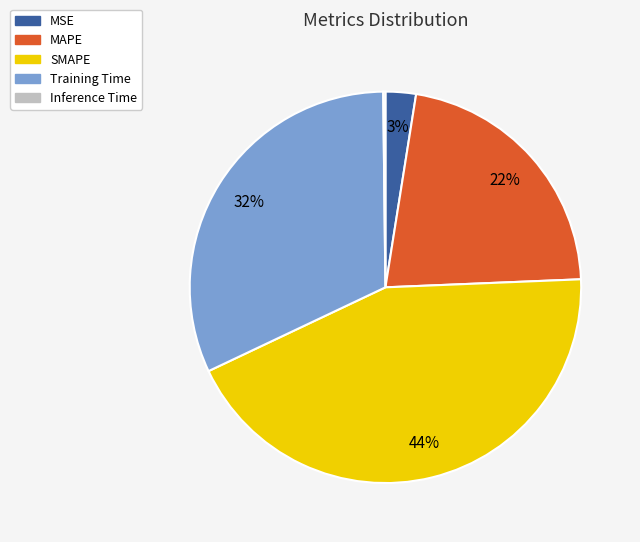

True or false: Training Time accounts for 32% of the total.

True